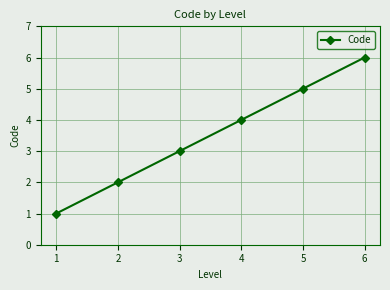

List the labels in order of value, largest first.

6, 5, 4, 3, 2, 1